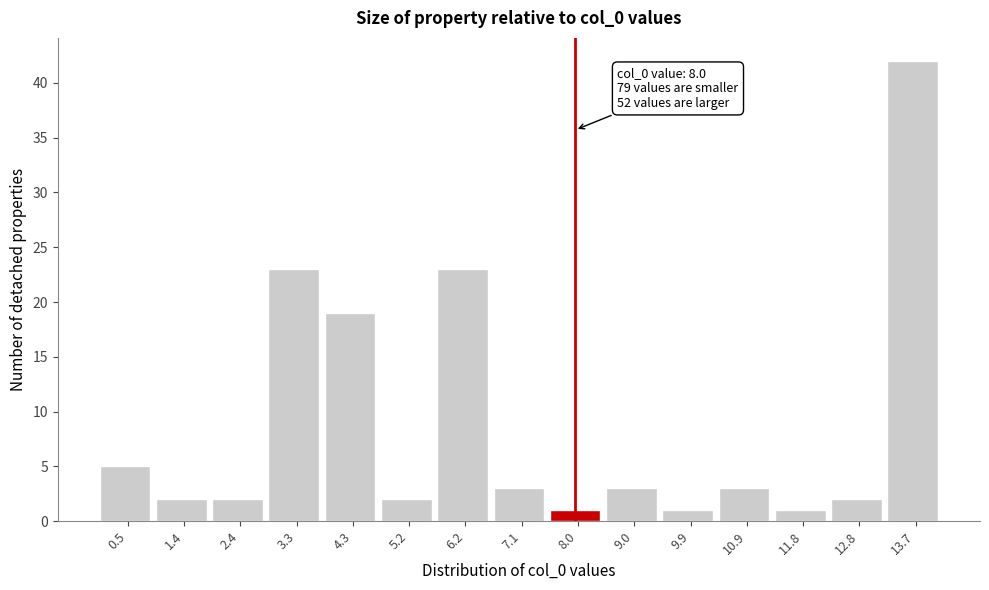

Which range on the x-axis has the tallest bar?

13.3 to 14.2